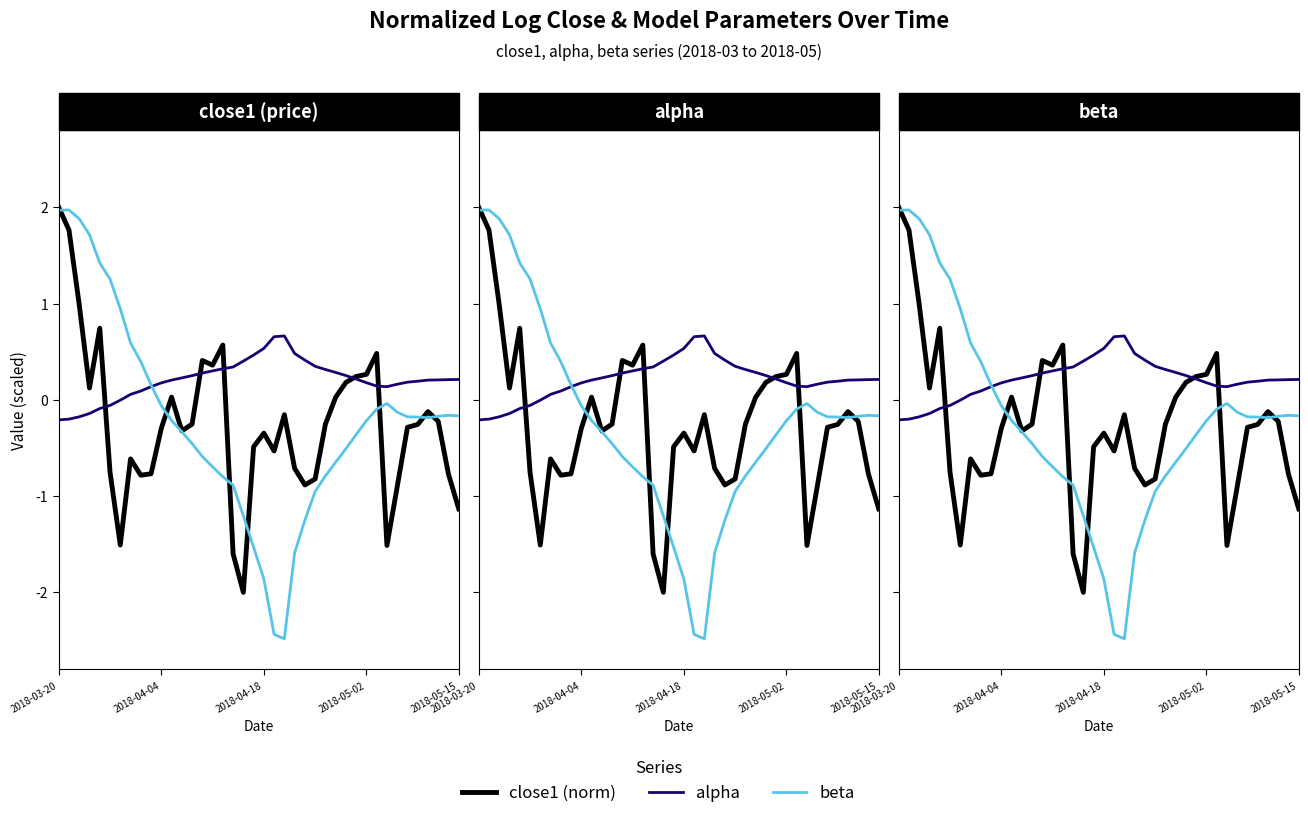

How many data points in close1 (norm) are above 0?

14